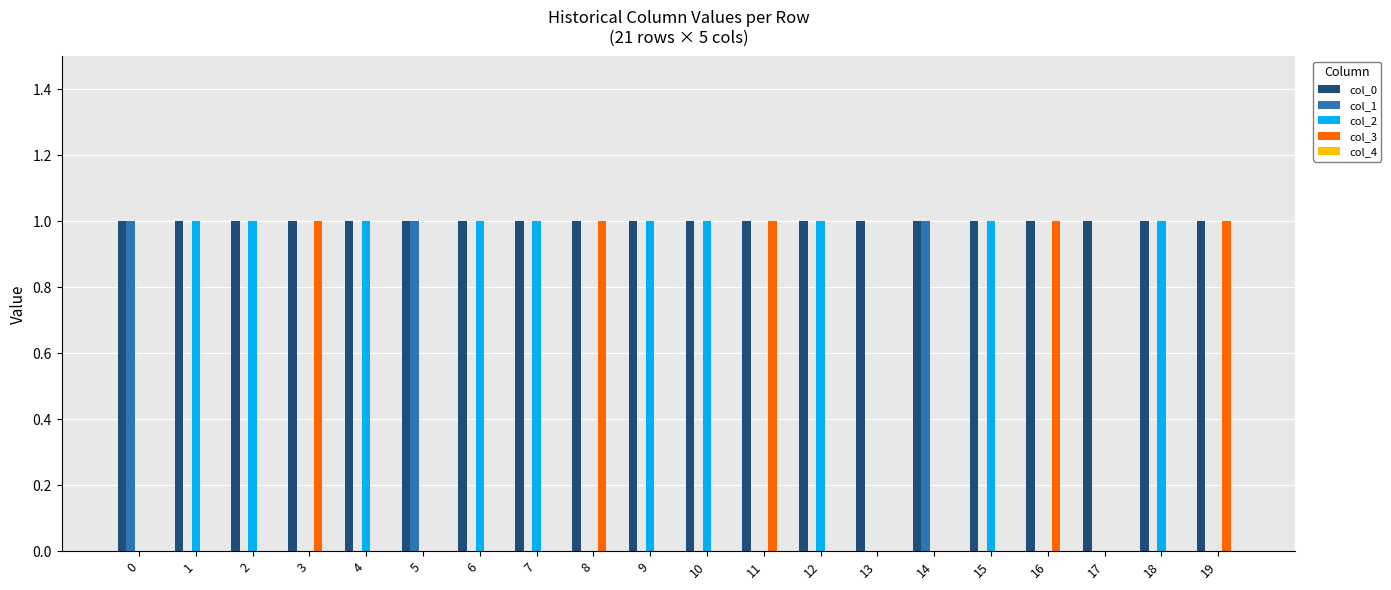

Is it true that col_3 equals 0 at 18?

True